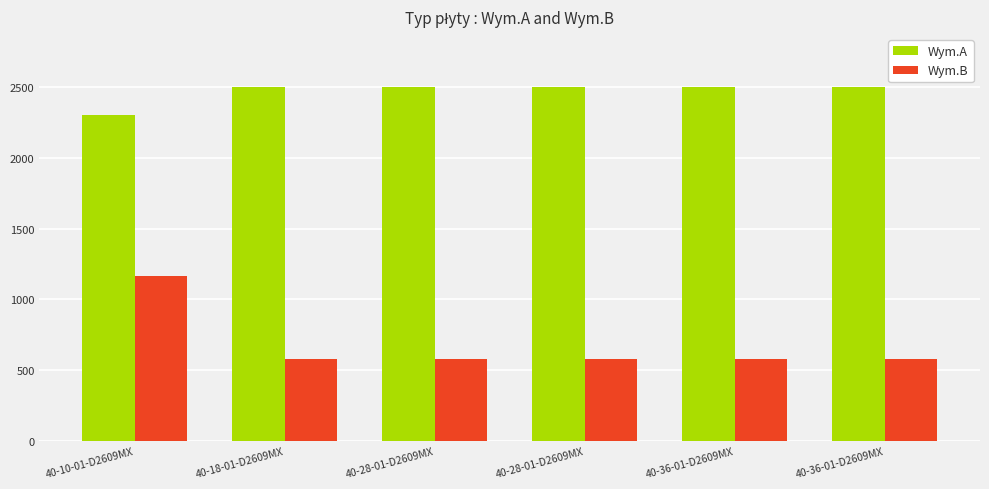

How many bars are there in total?

12